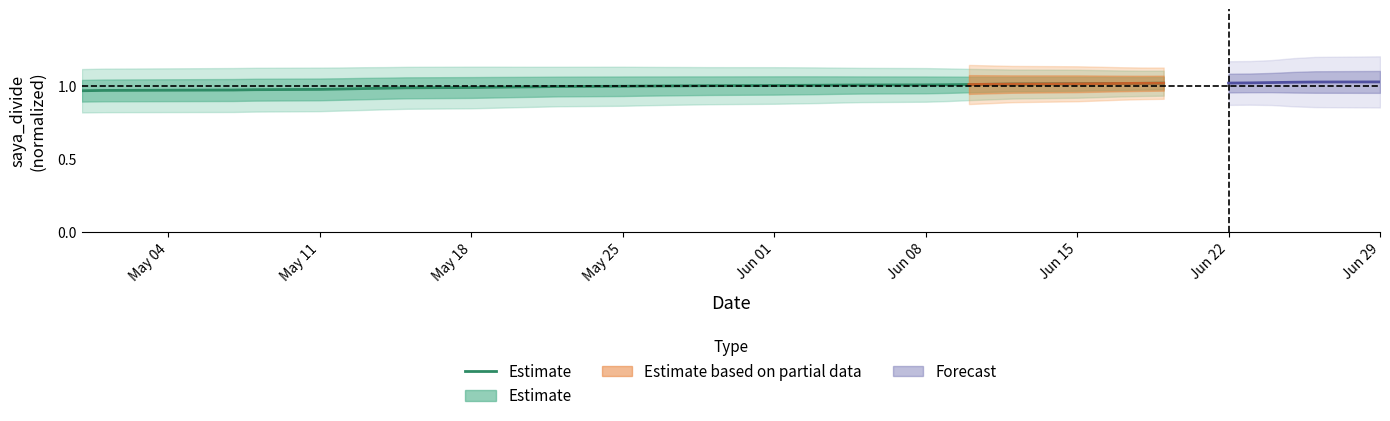

Is this an area chart (filled region under the line)?

No